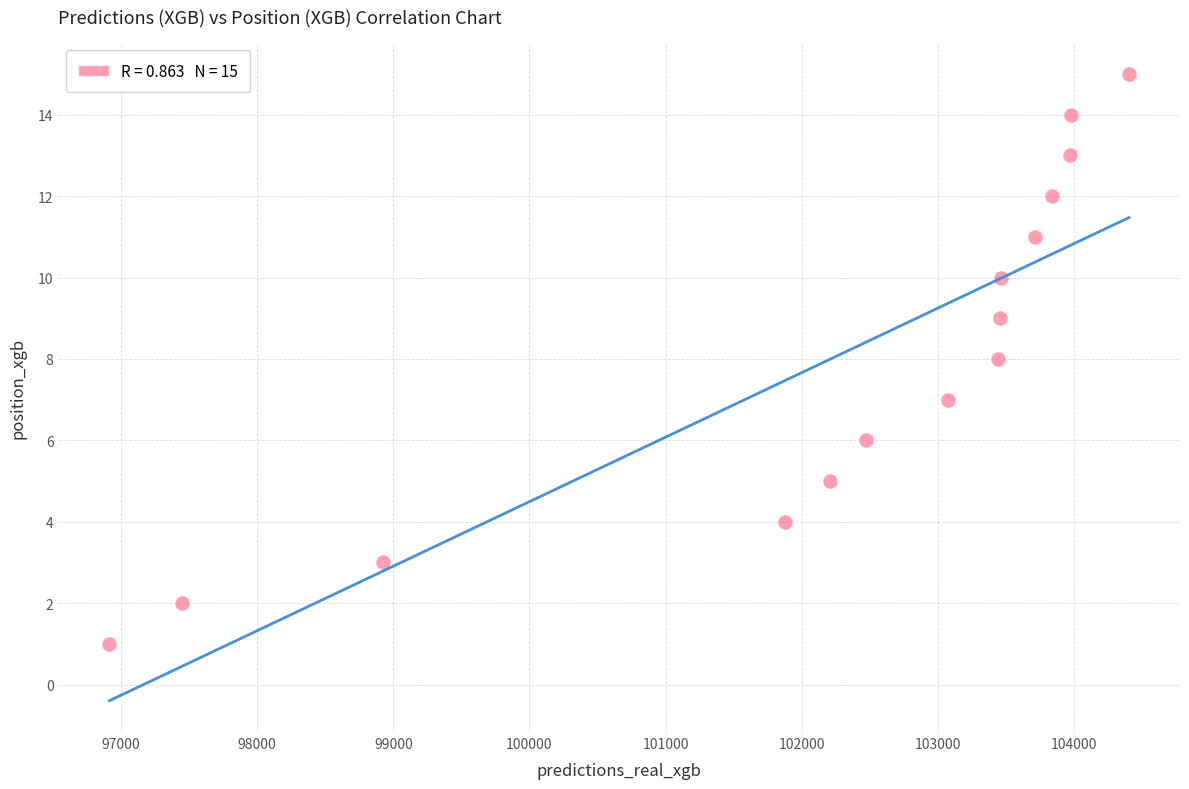

What is the range of Y values (max minus min)?

14